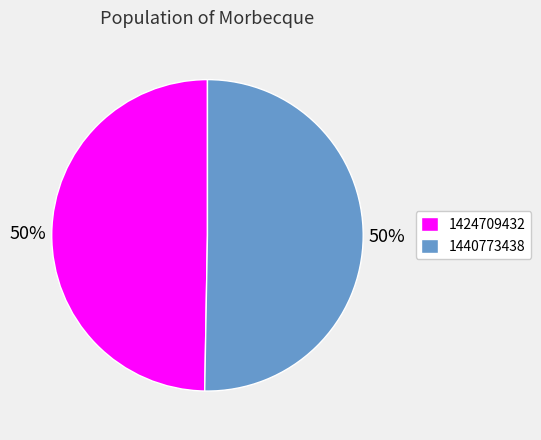

To the nearest percent, what is the combined percentage of 1424709432 and 1440773438?

100%